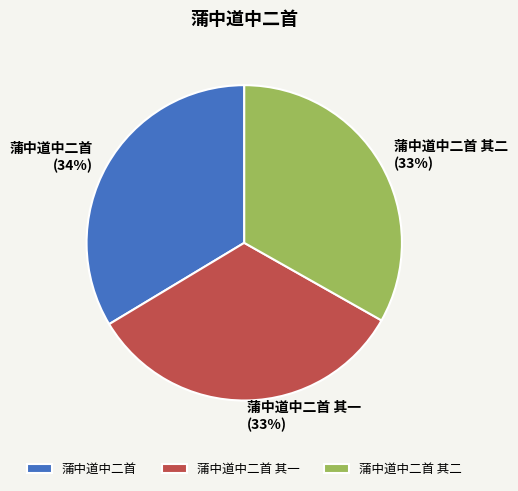

Is the sum of 蒲中道中二首 其一 and 蒲中道中二首 greater than half?

Yes